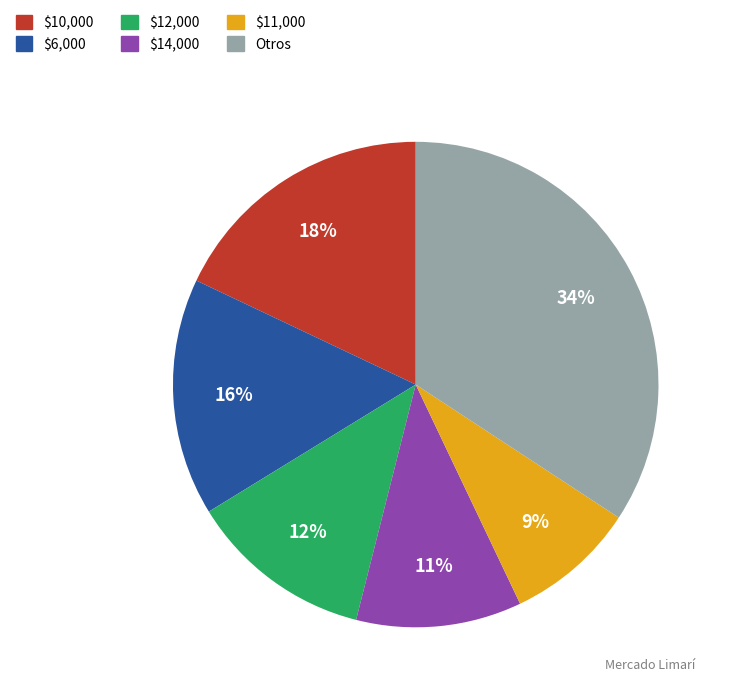

Does any single category account for the majority?

No